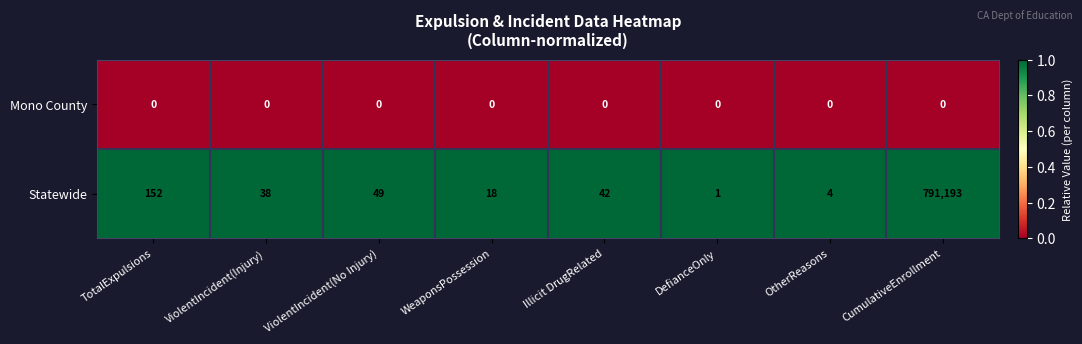

Rank the series by their maximum value, from highest to lowest.

Statewide, Mono County